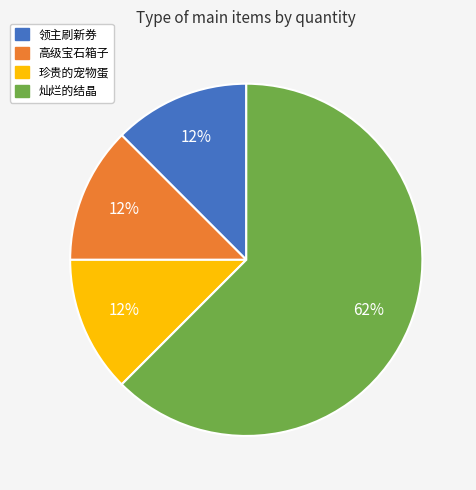

Which category has the biggest portion of the pie?

灿烂的结晶